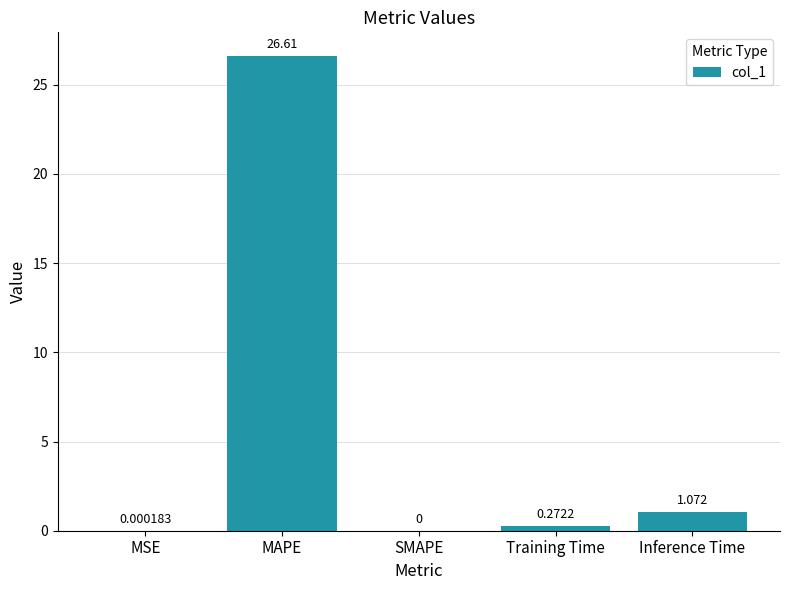

Which has a higher value, SMAPE or Training Time?

Training Time